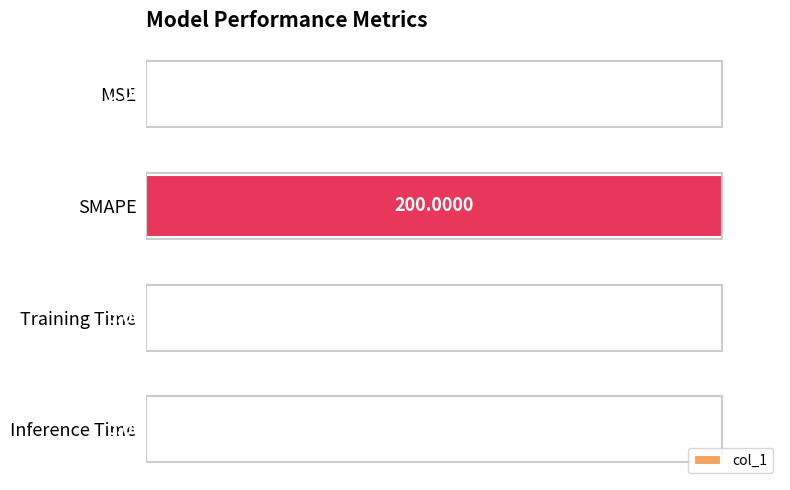

What is the sum of all values?

100.0